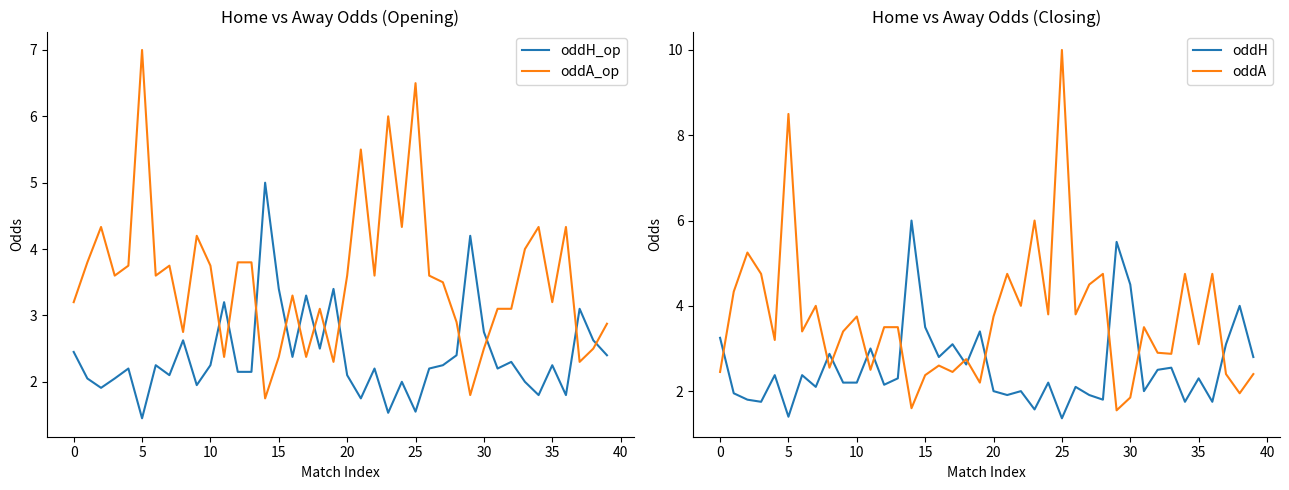

Which series ends up on top after the final intersection of oddH_op and oddA_op?

oddA_op